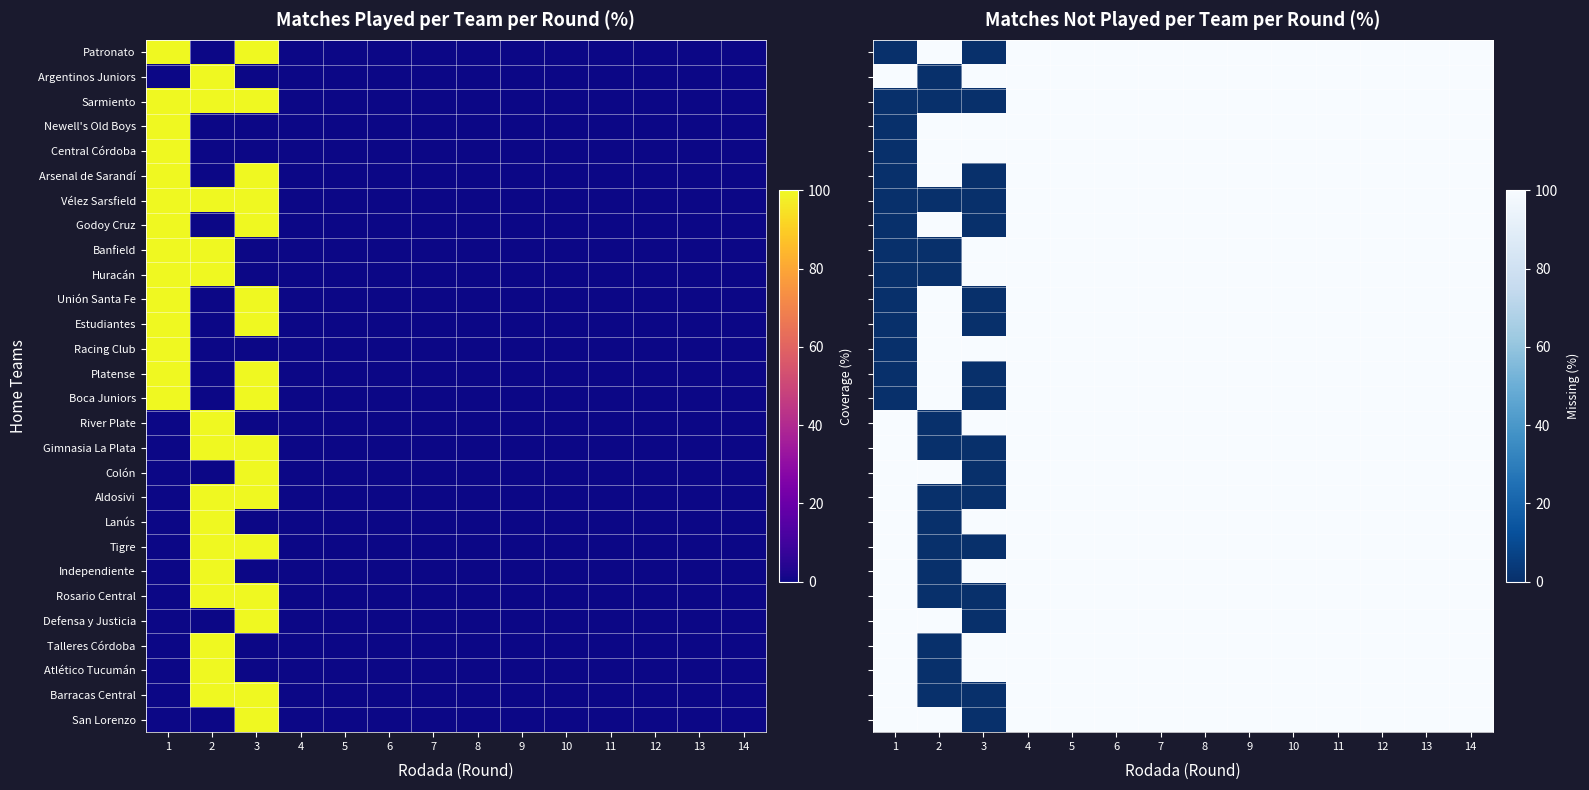

At which category does the chart reach its minimum across all series?

1